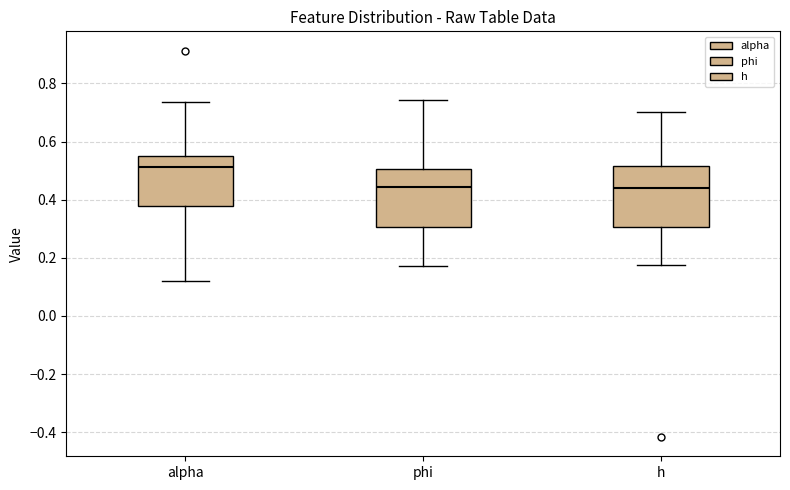

Reading left to right, transcribe this box plot: for each box, give where its median line is, the range the box spans, and where its two whiskers end, as read against the y-axis. The values are not printed on the chart, so give them approximately, as read against the axis.

alpha: median 0.52, box 0.38 to 0.54, whiskers 0.12 to 0.74
phi: median 0.44, box 0.30 to 0.50, whiskers 0.18 to 0.74
h: median 0.44, box 0.30 to 0.52, whiskers 0.18 to 0.70